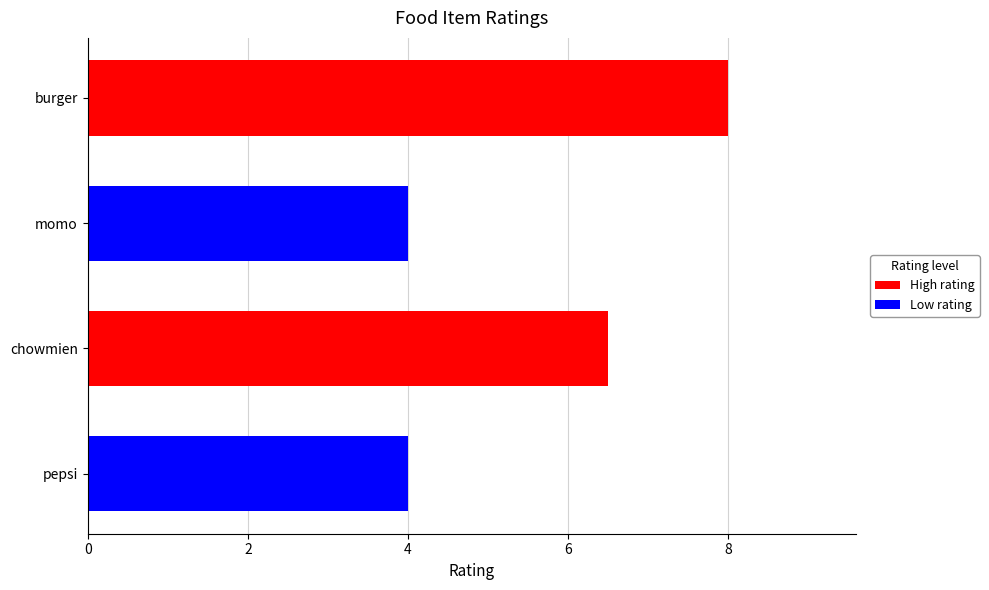

Count the number of data series in this chart.

1